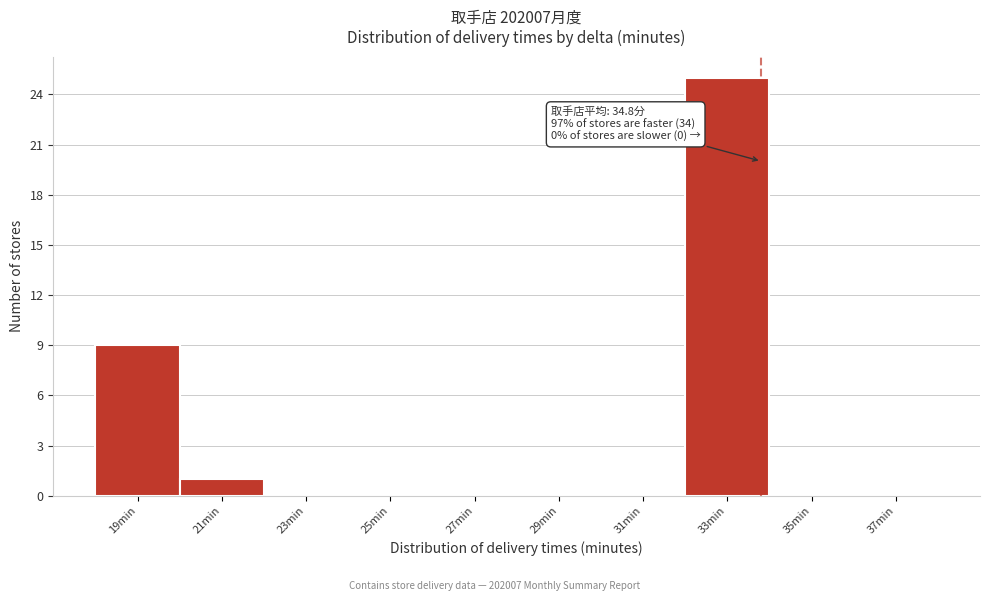

Reading right to left, extract all data points from this chart.

37min=0	35min=0	33min=25	31min=0	29min=0	27min=0	25min=0	23min=0	21min=1	19min=9